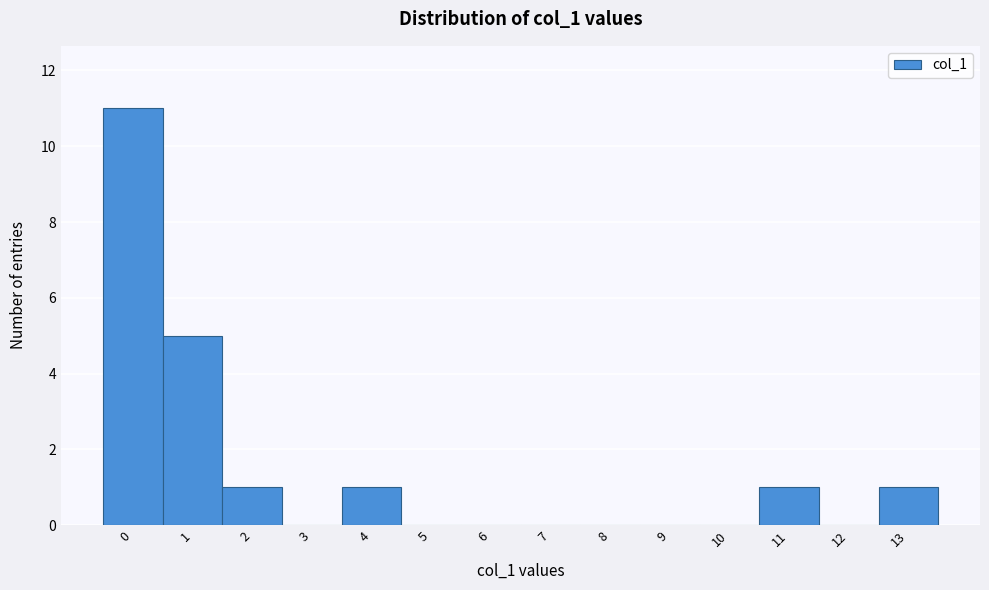

Reading left to right, transcribe this chart: for each bar, give the range it covers on the x-axis and its height. The values are not printed on the chart, so give them approximately, as read against the axis.

-0.5 to 0.5: 11
0.5 to 1.5: 5
1.5 to 2.5: 1
2.5 to 3.5: 0
3.5 to 4.5: 1
4.5 to 5.5: 0
5.5 to 6.5: 0
6.5 to 7.5: 0
7.5 to 8.5: 0
8.5 to 9.5: 0
9.5 to 10.5: 0
10.5 to 11.5: 1
11.5 to 12.5: 0
12.5 to 13.5: 1